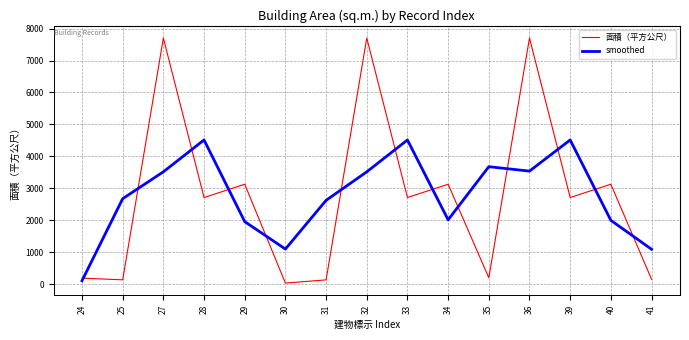

Which series changed the most between 24 and 32?

面積（平方公尺）